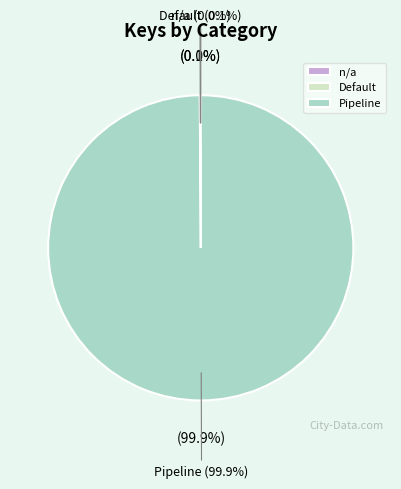

Does Pipeline represent more than half of the total?

Yes